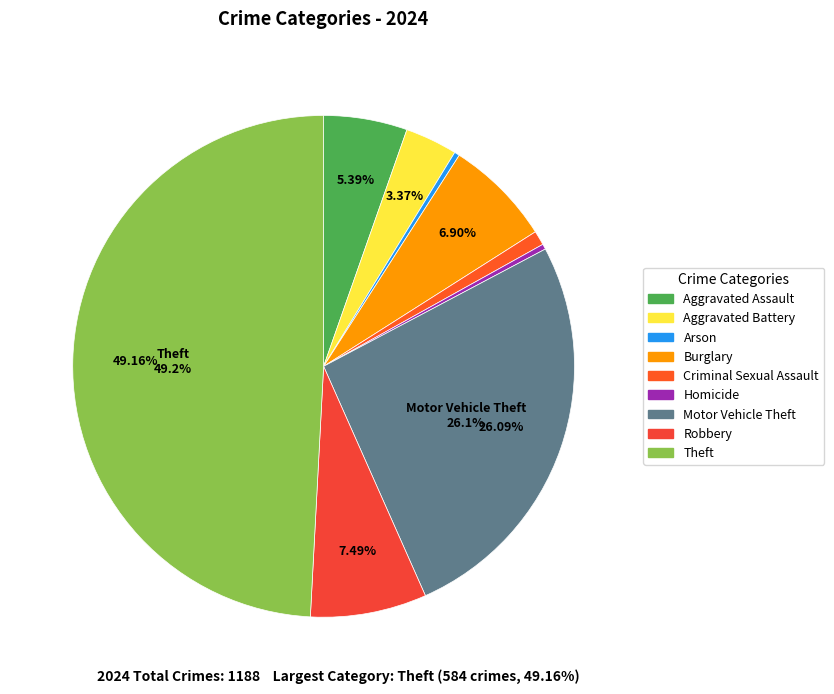

How many slices are in this pie chart?

9